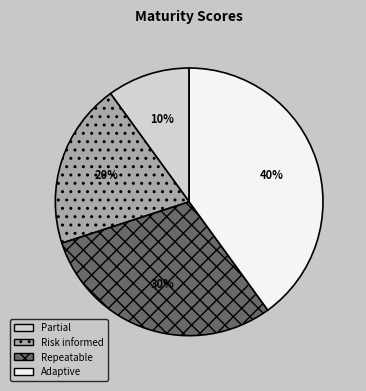

Is the sum of Adaptive and Repeatable greater than half?

Yes